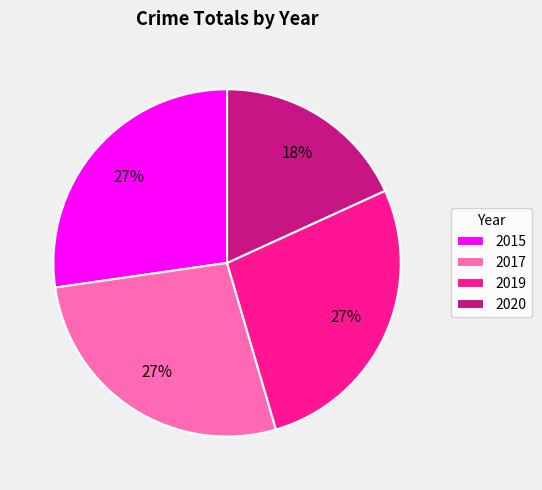

The 2019 slice represents 35% of the pie. True or false?

False